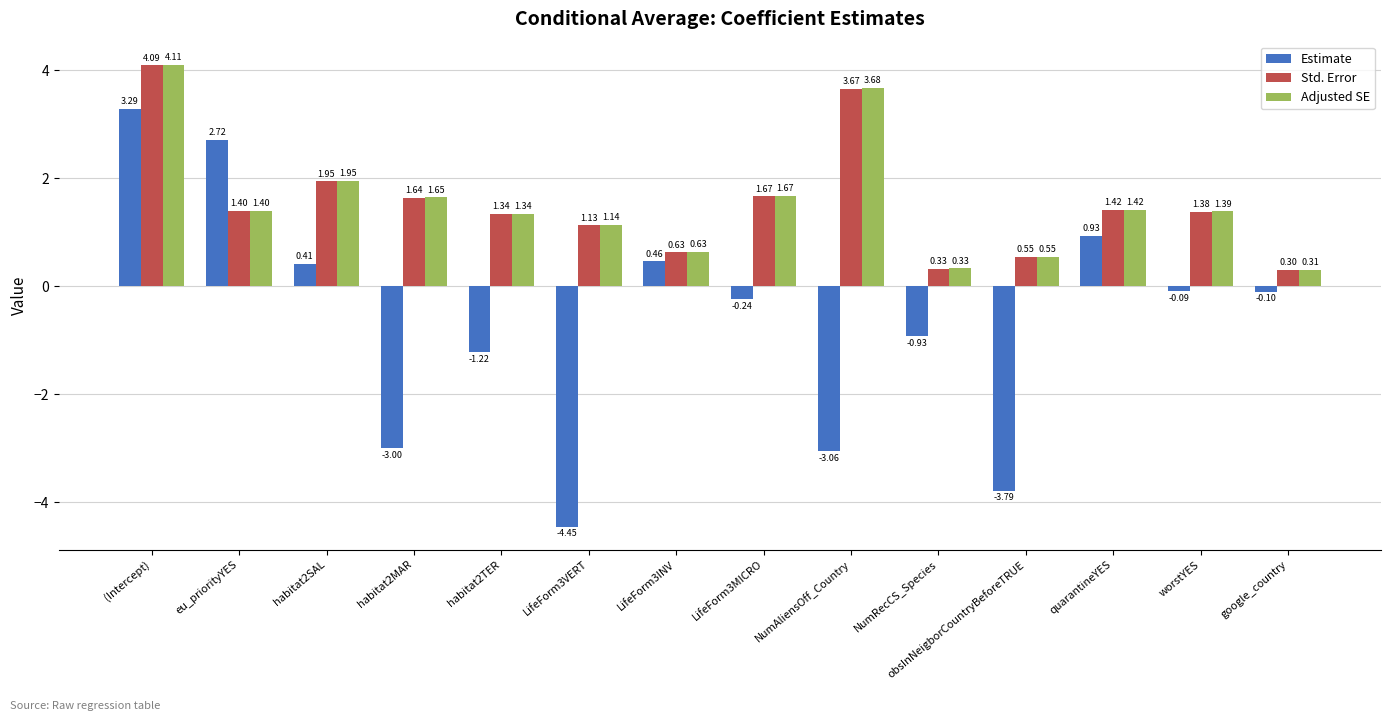

What is the difference between the highest and lowest values at LifeForm3VERT?

5.6